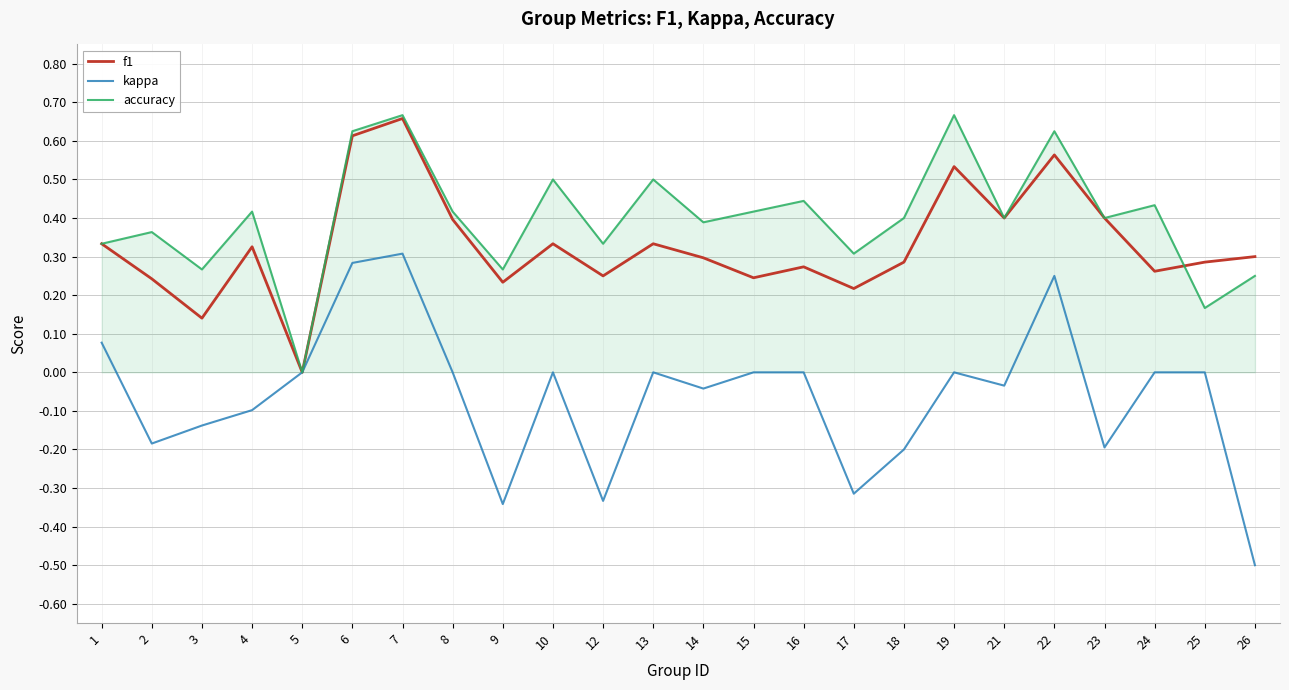

Rank the series by their average value, from highest to lowest.

accuracy, f1, kappa